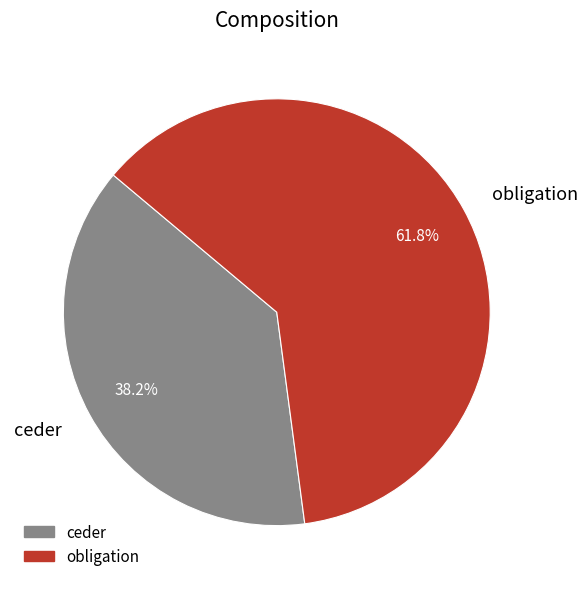

Which has a higher value, obligation or ceder?

obligation